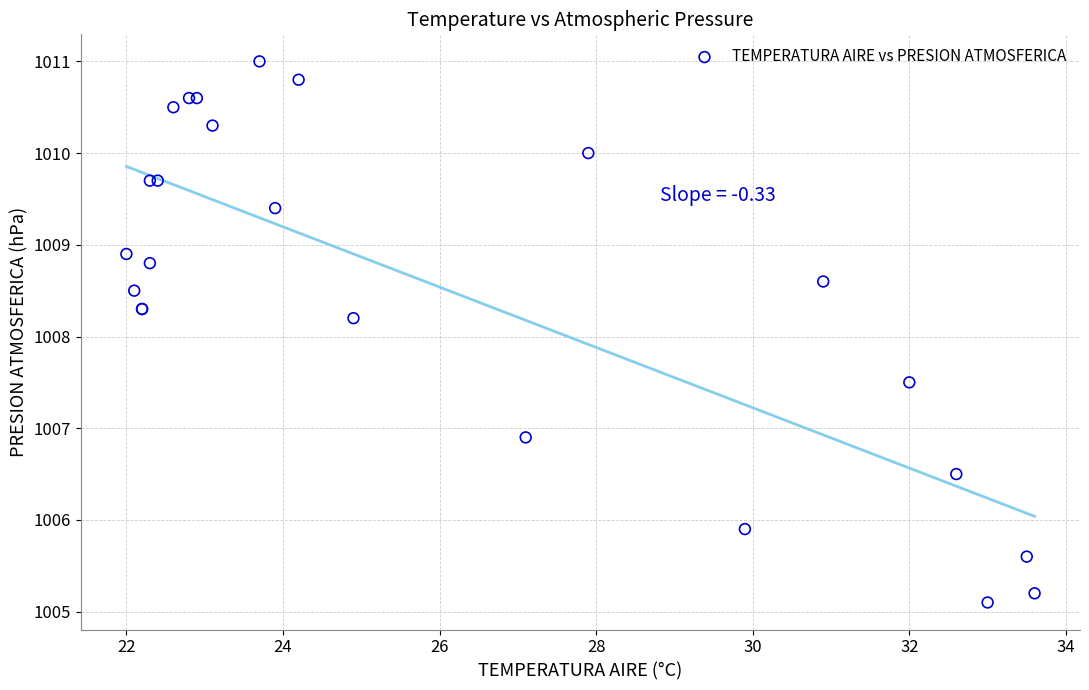

What Y value in the scatter plot is closest to 1008?

1008.2